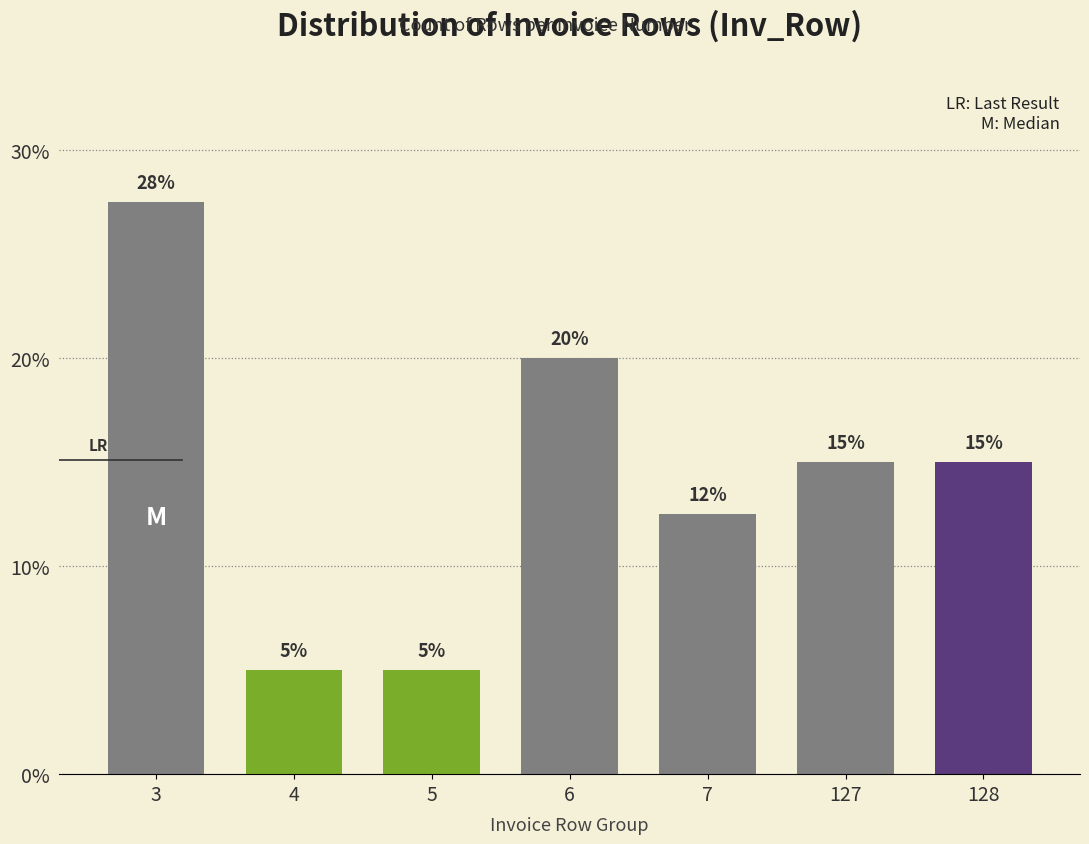

What is the value of the 6th bar from the left?

15.0